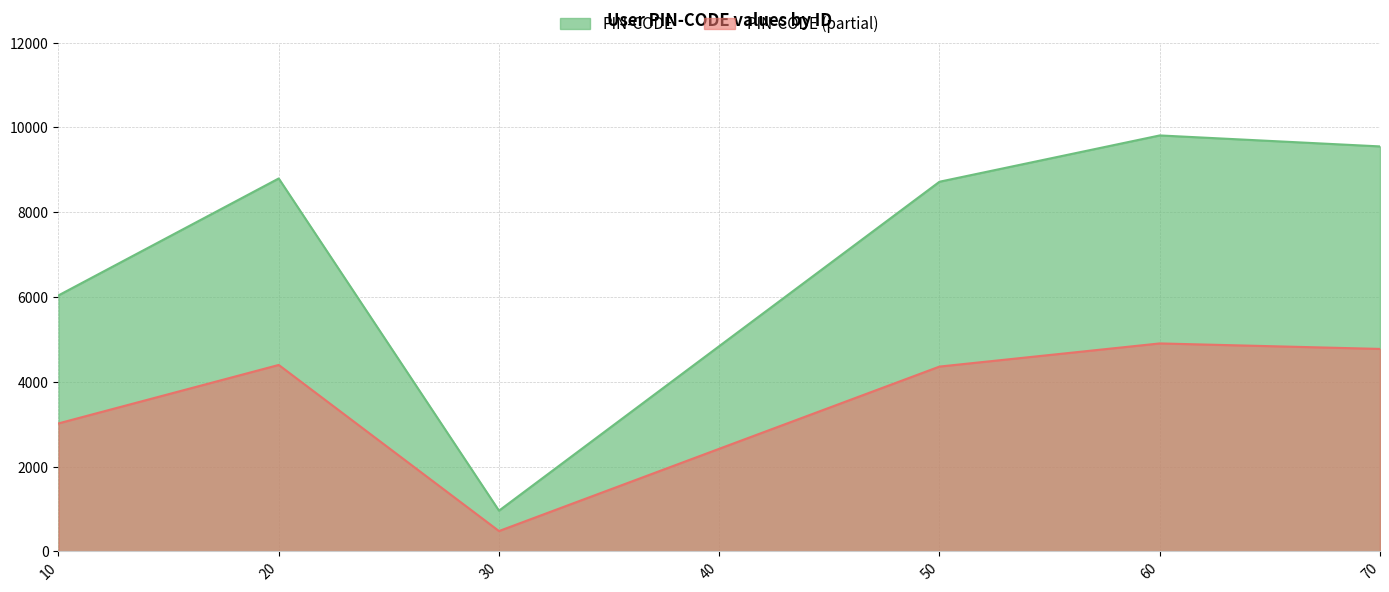

Where is the first local minimum?

30